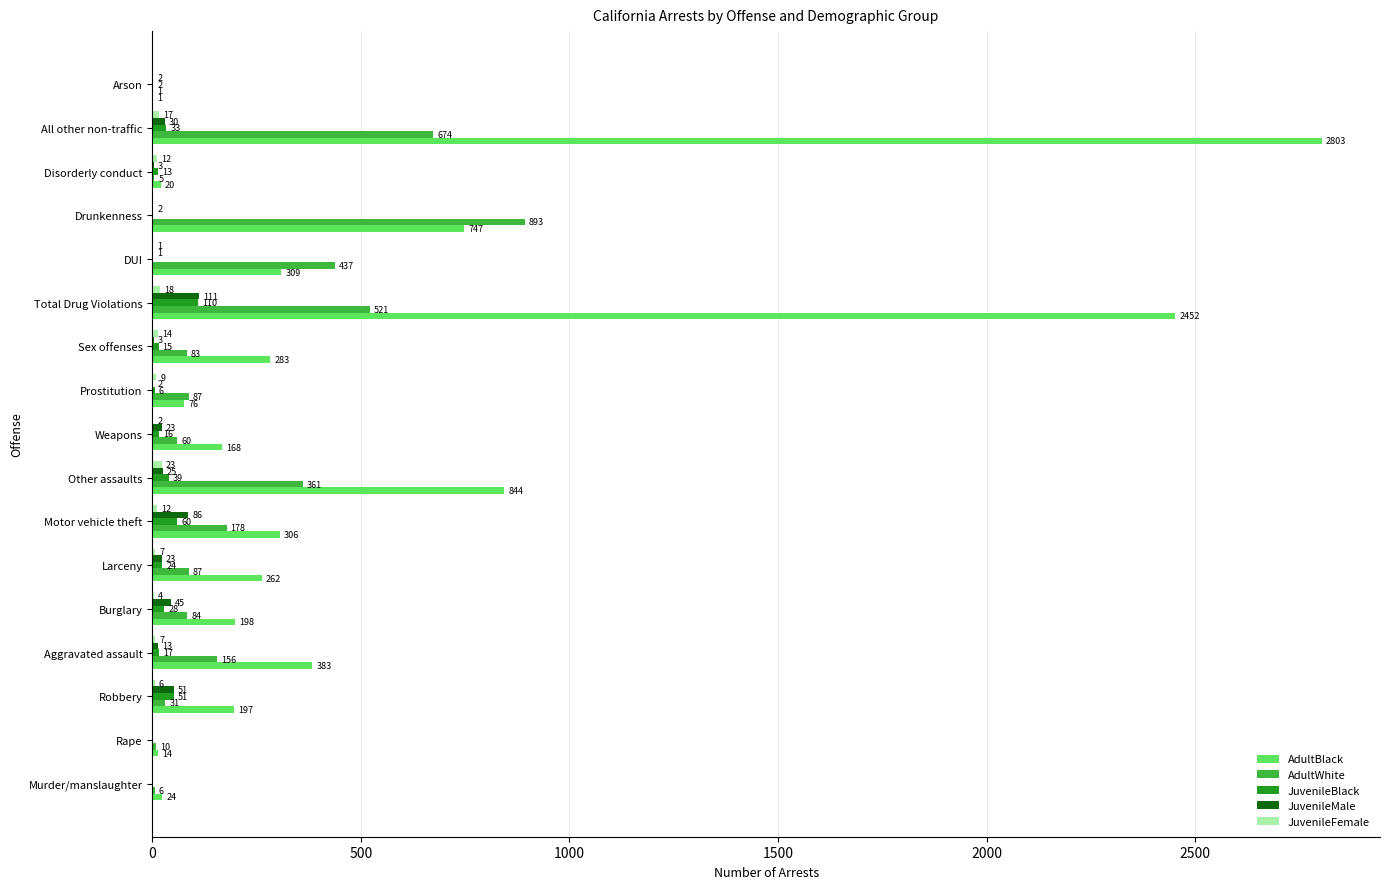

True or false: AdultBlack has a value of 747 at Drunkenness.

True